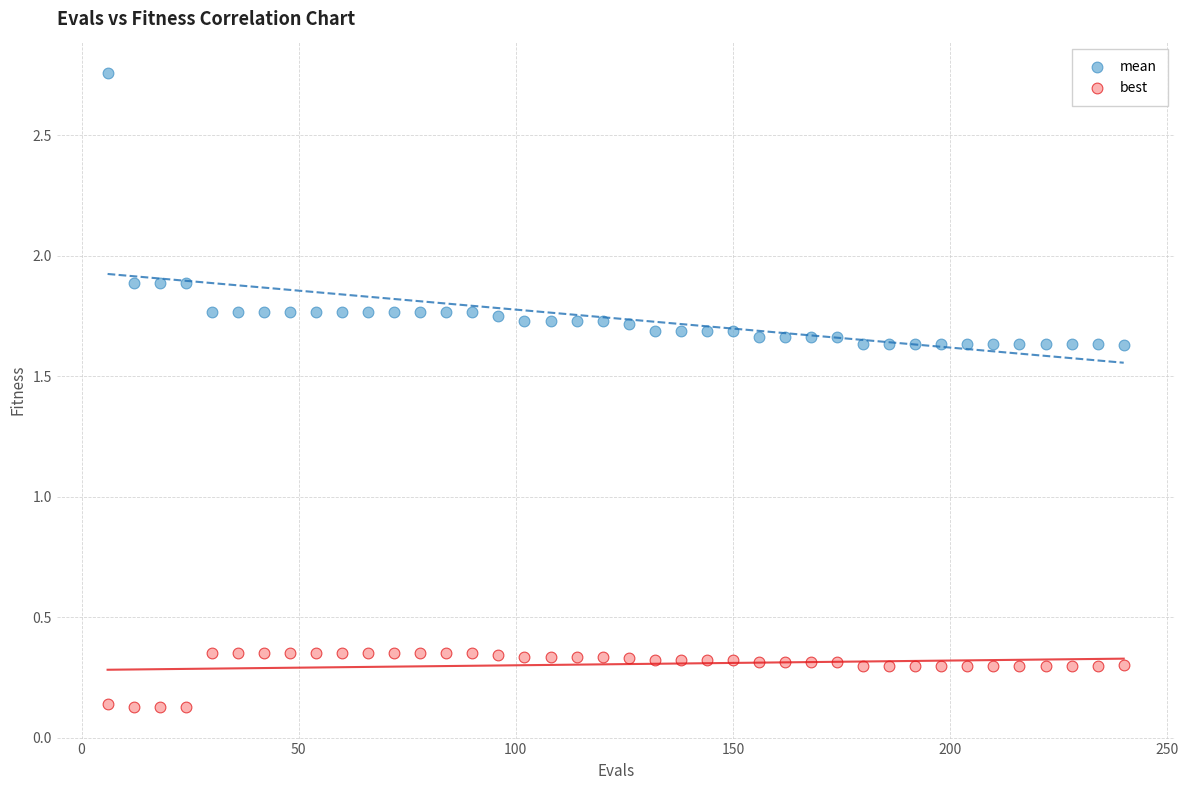

What are all the series names shown in the legend?

mean, best